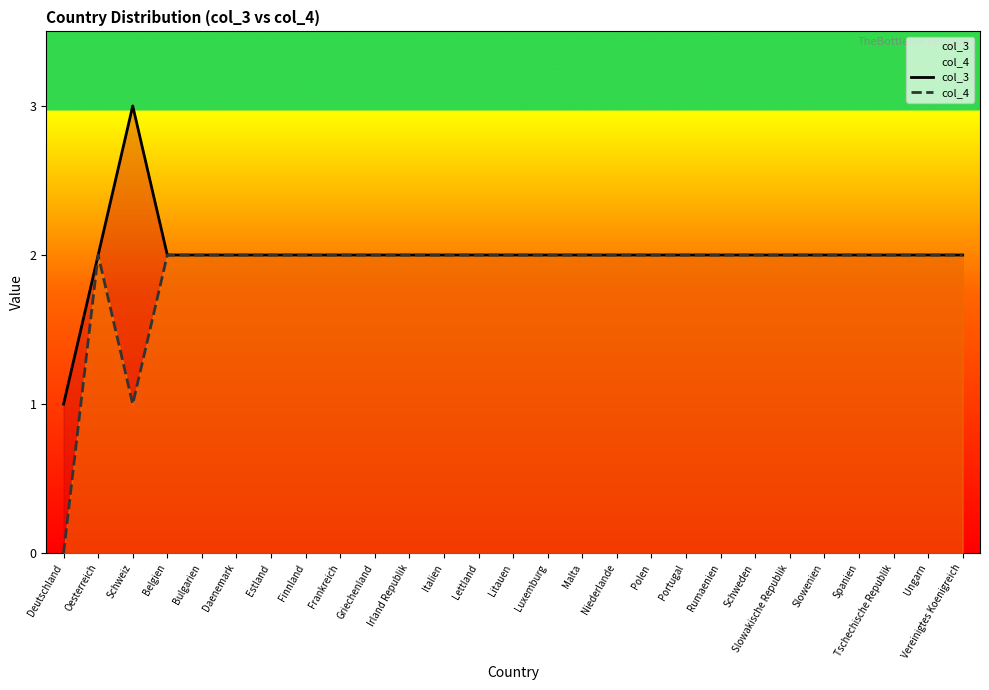

What is the difference between the maximum and minimum values in the col_3 series?

2